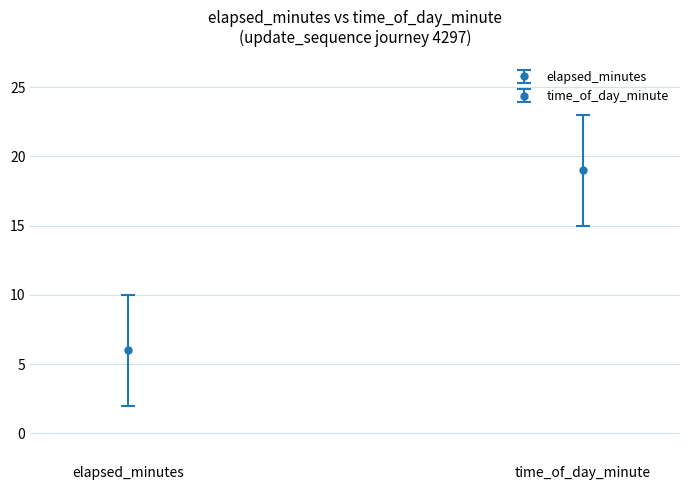

Are the bars grouped side by side (vs. stacked)?

Yes